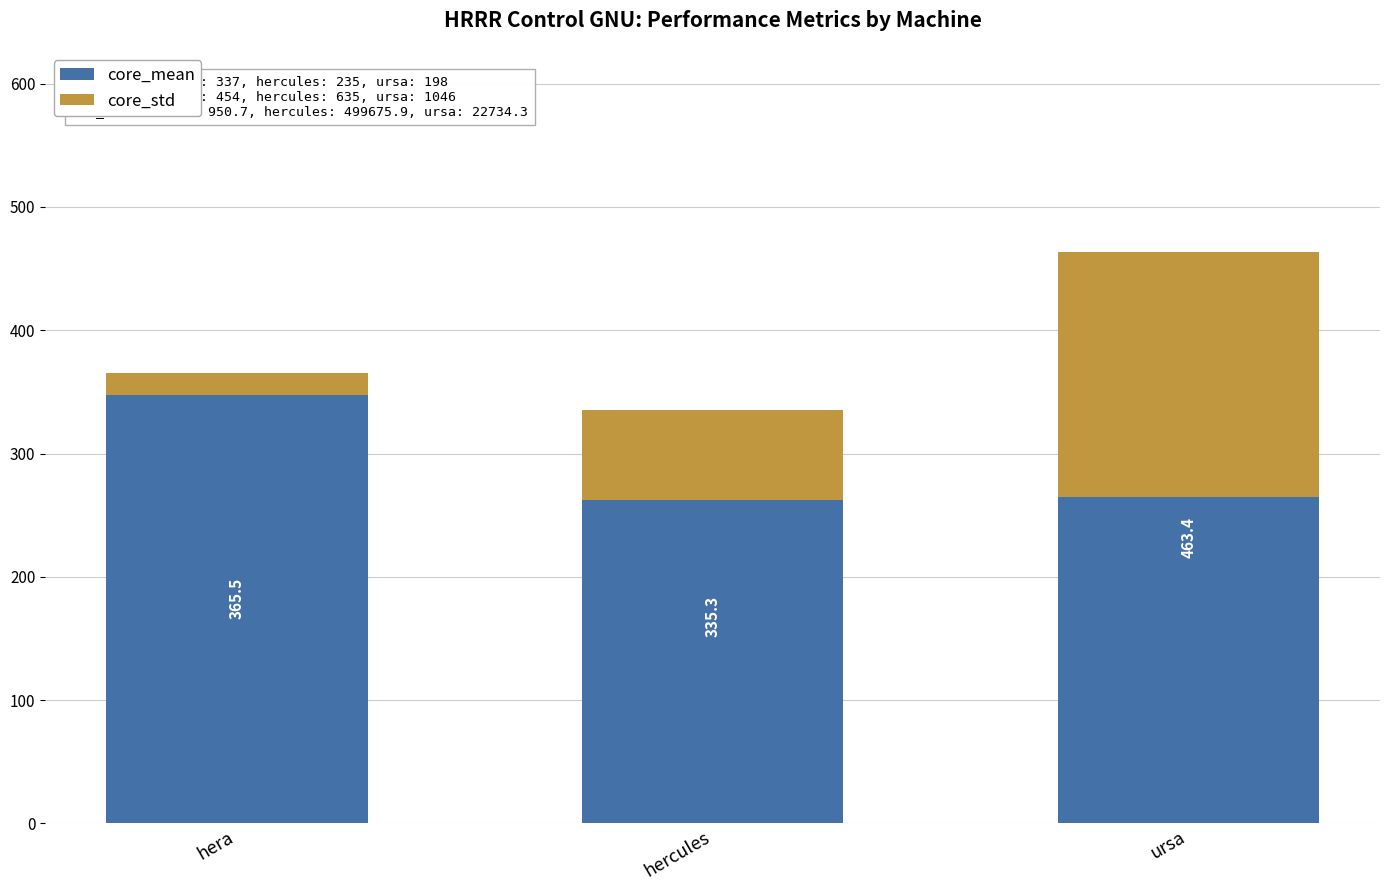

True or false: core_std has a value of 17.9 at hera.

True